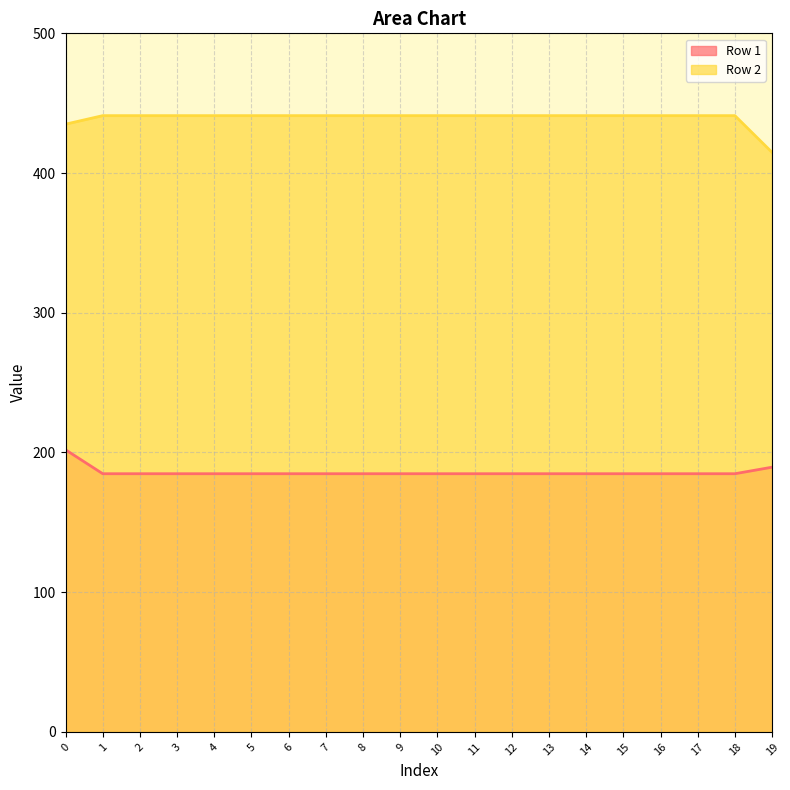

True or false: Row 1 has more than 0 points higher than both neighbors.

False